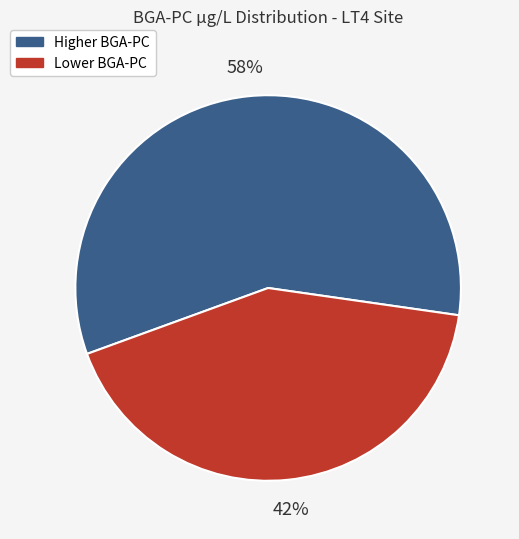

Which category has the biggest portion of the pie?

Higher BGA-PC